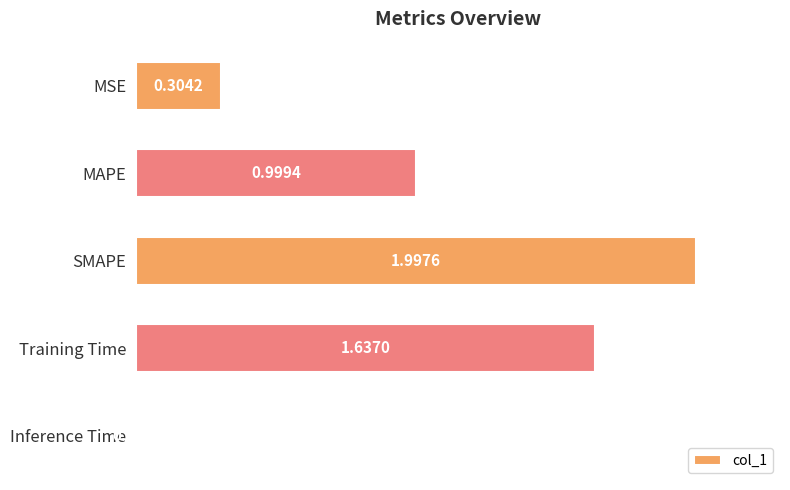

What is the change in value from MSE to Training Time?

+1.3